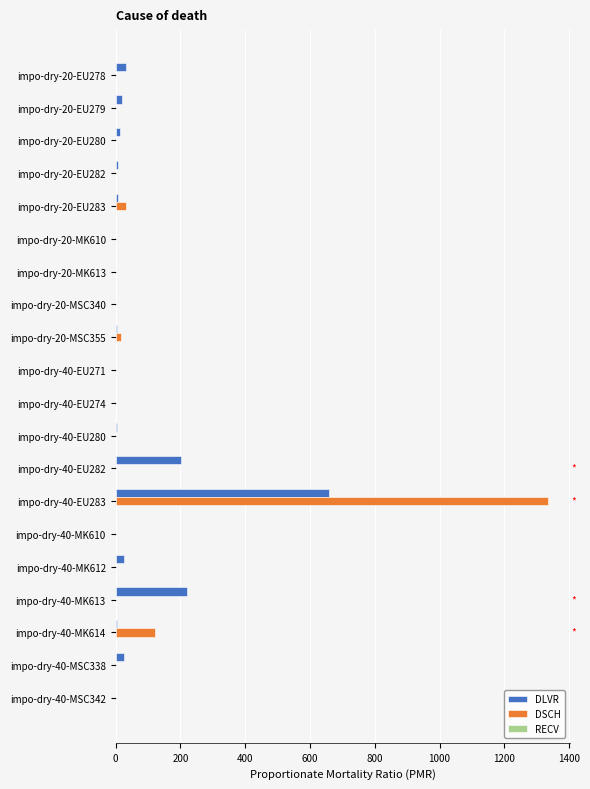

What is the maximum value for DSCH?

1335